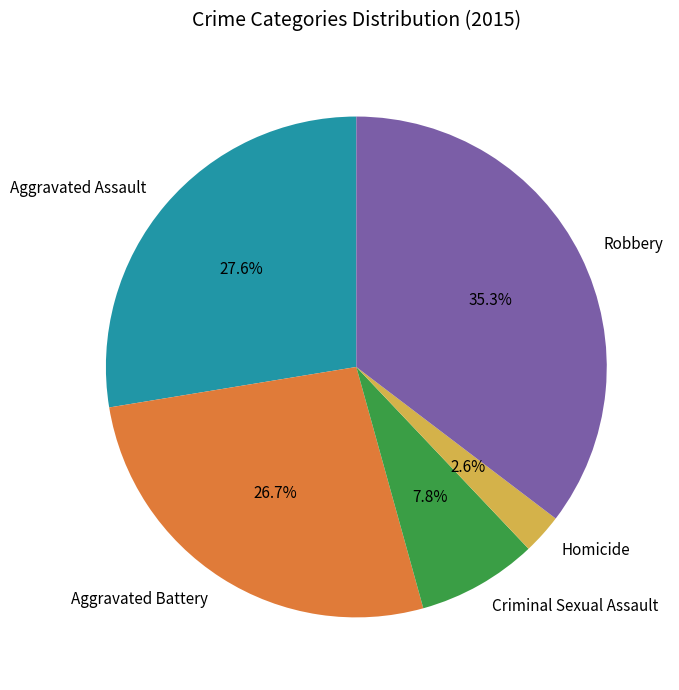

What is the total percentage of Aggravated Assault and Aggravated Battery?

54.3%